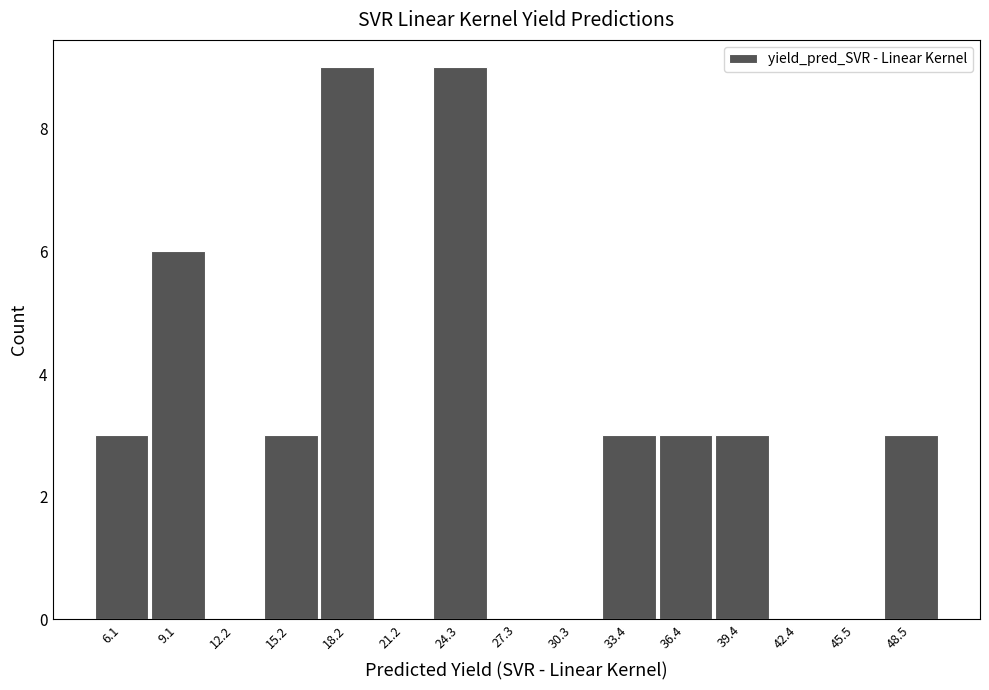

How tall is the bar that spans 38.0 to 41.0 on the x-axis? Neither the bar edges nor the heights are printed on the chart, so give them approximately, as read against the axes.

3